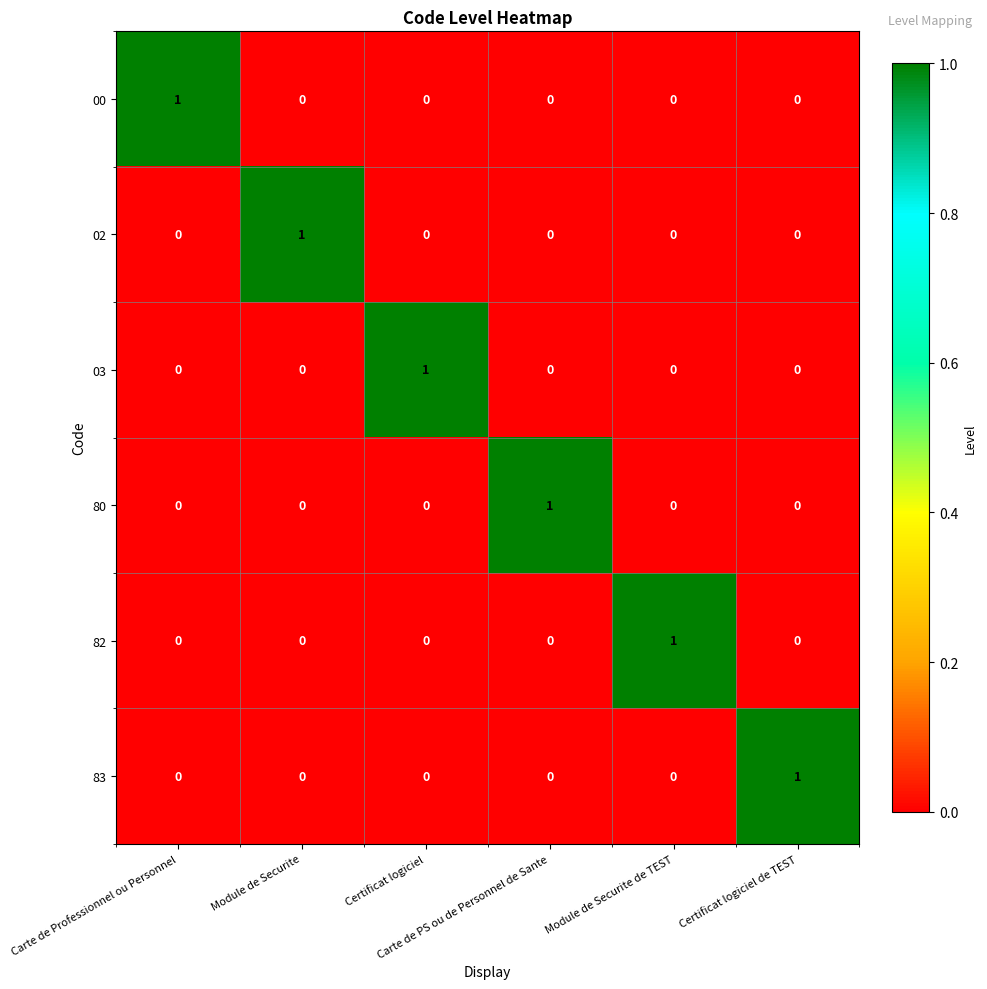

What is the total value across all series at Carte de Professionnel ou Personnel?

1